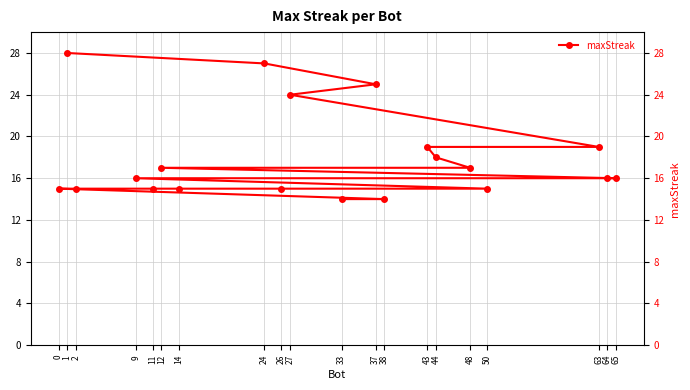

How many values exceed 16?

9